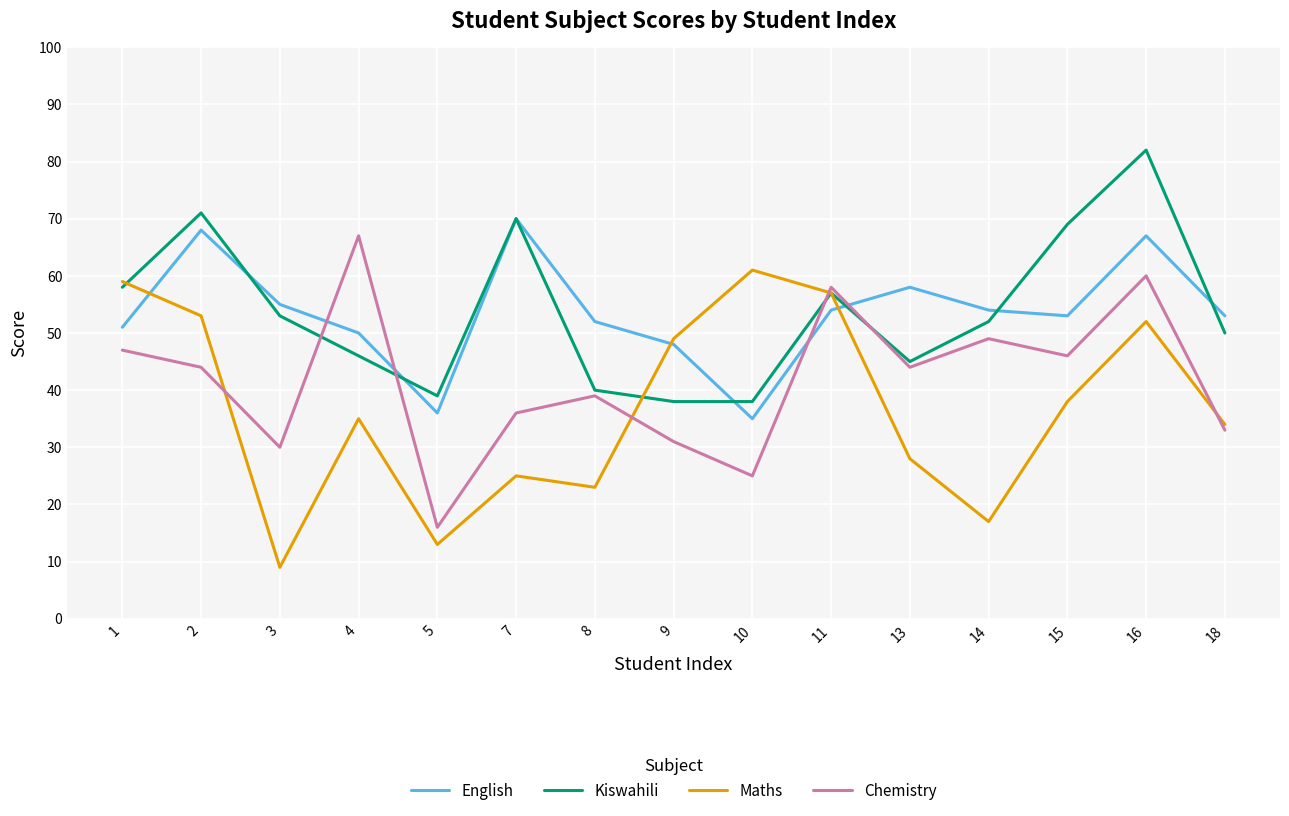

Where is the first local minimum for Kiswahili?

5